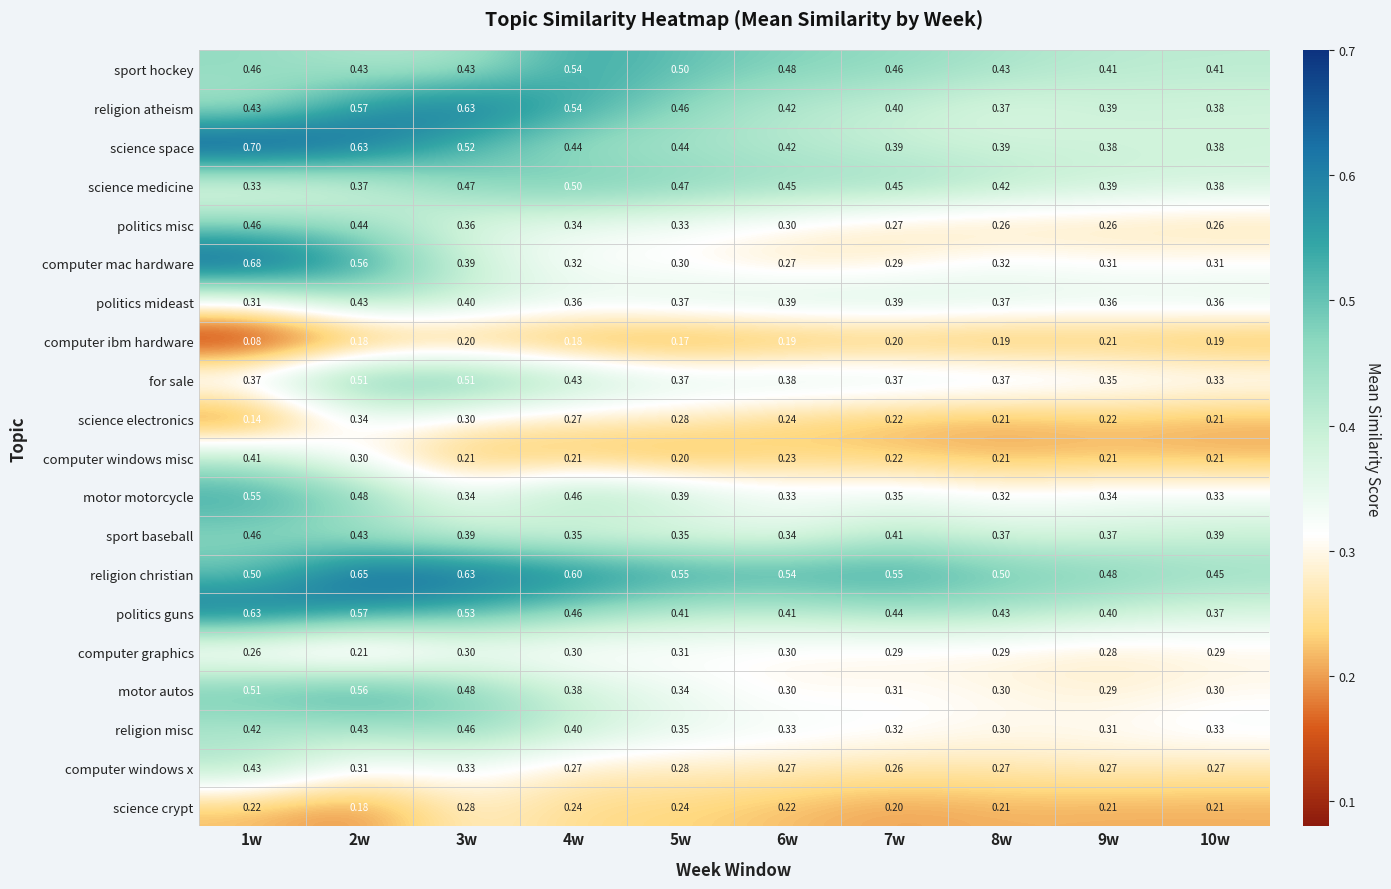

Which series has the largest total across all categories?

religion christian